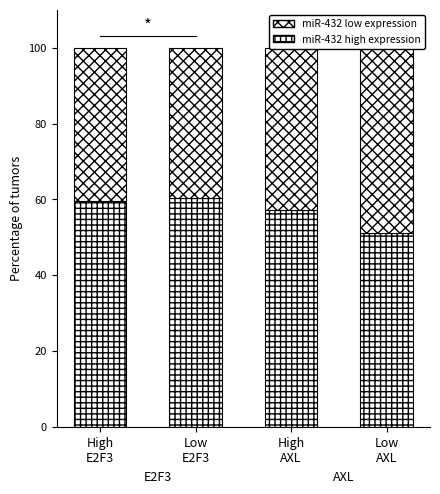

Is it true that miR-432 high expression equals 57.1 at High
AXL?

True